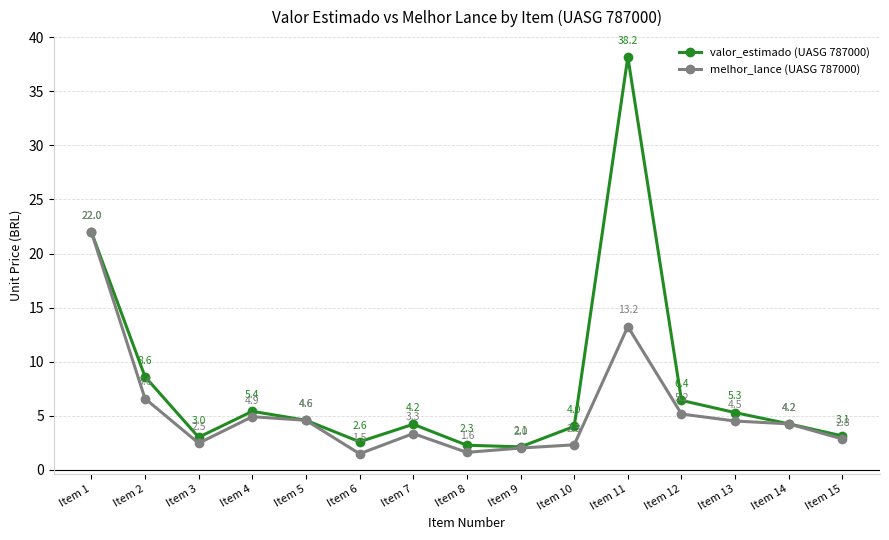

What is the value of the melhor_lance (UASG 787000) point at the 8th from the left?

1.6